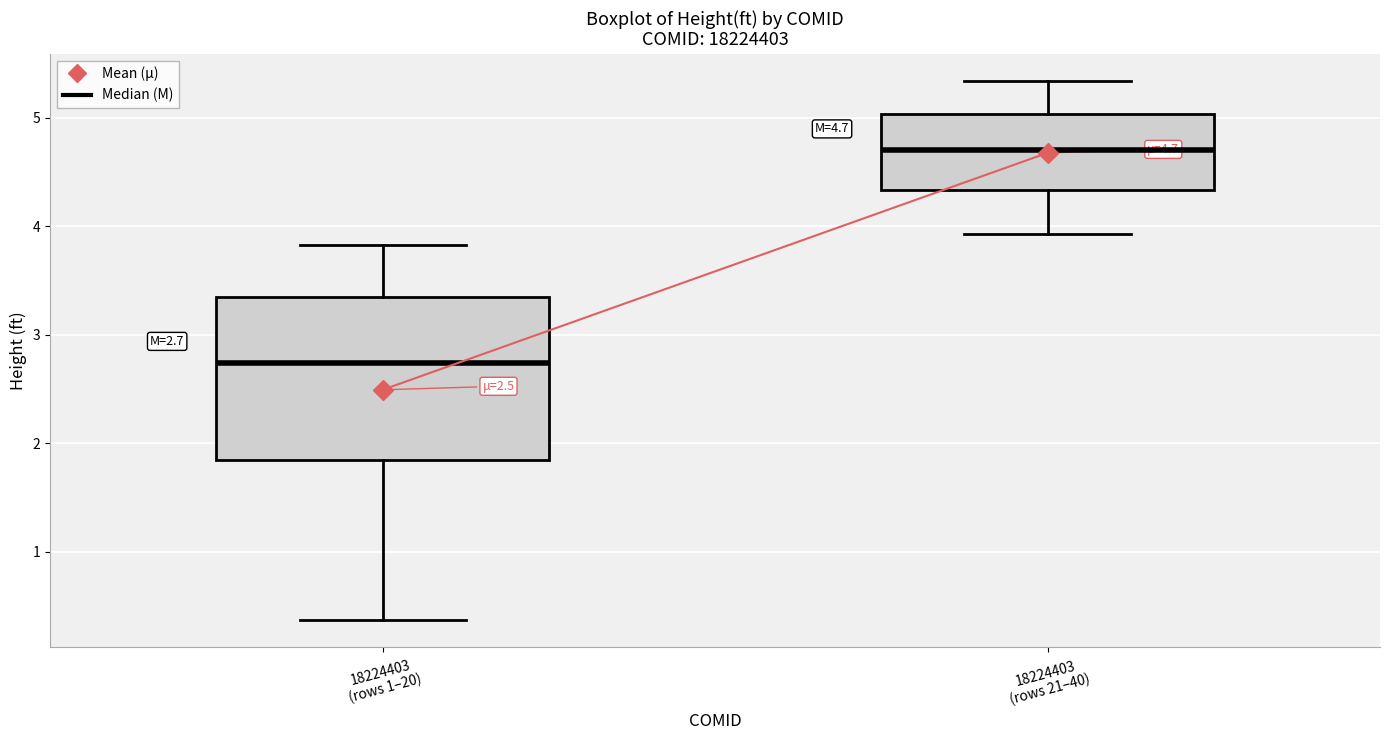

Which box is the tallest, from its lower edge to its upper edge?

18224403 (rows 1–20)